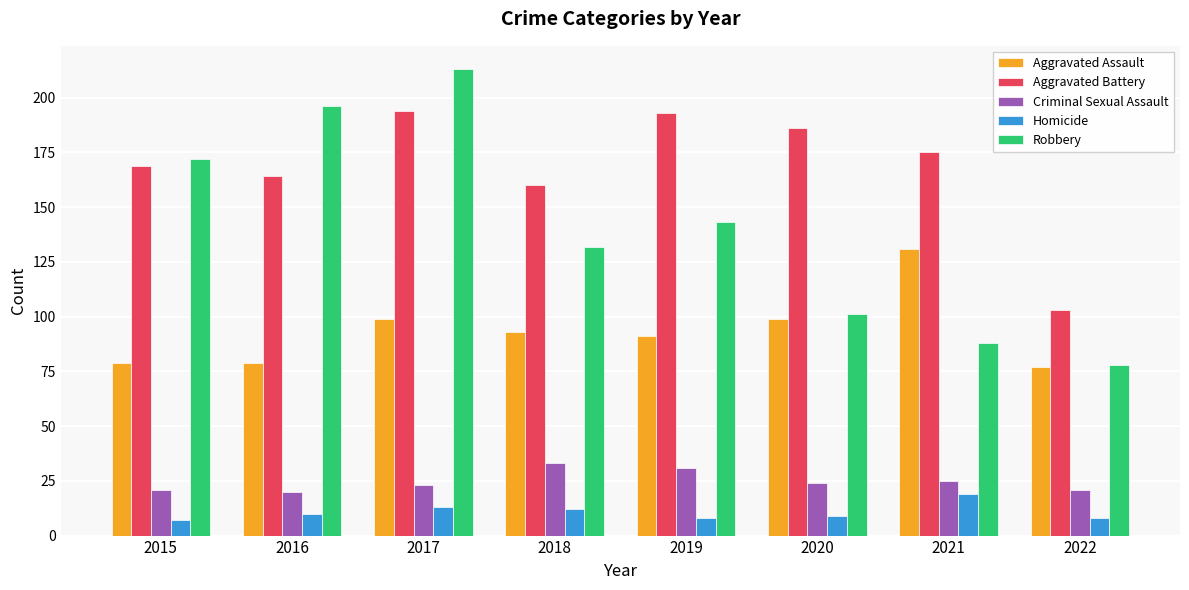

True or false: Criminal Sexual Assault has a value of 25 at 2021.

True